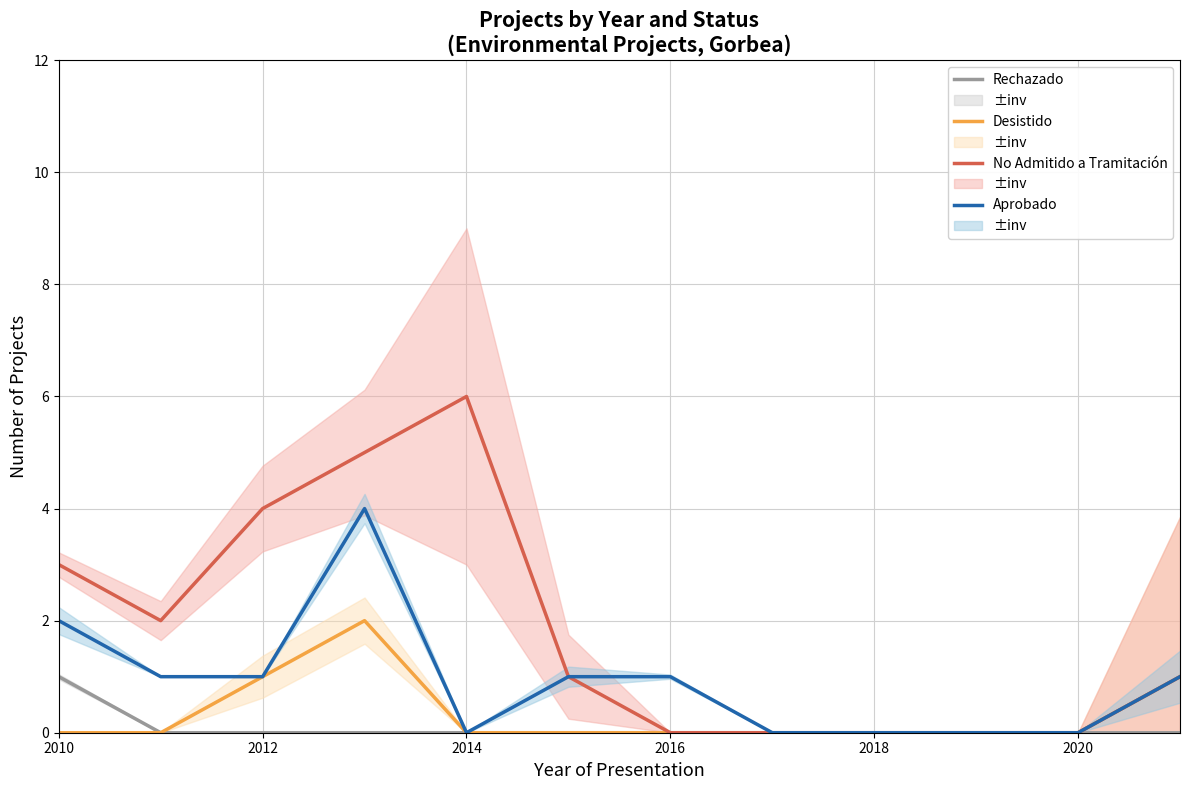

The value of Aprobado at 2016 is 0. True or false?

False